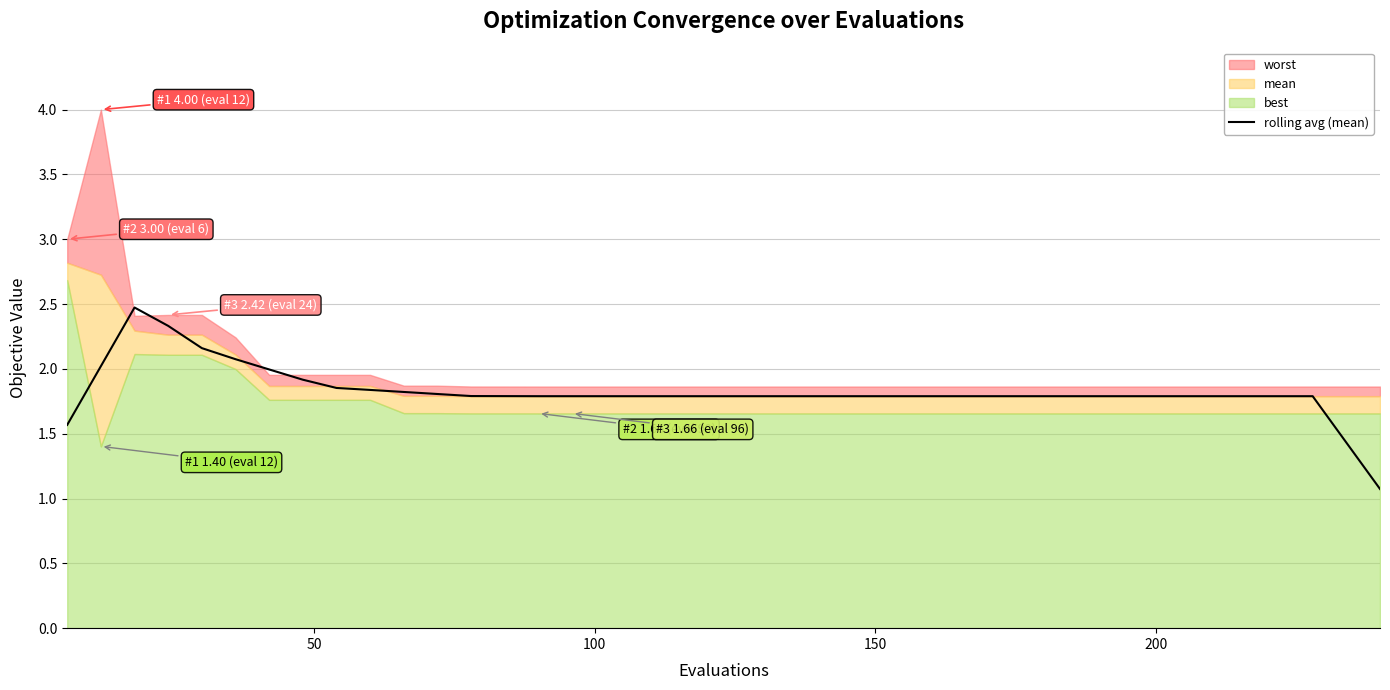

How many lines are shown in the chart?

1